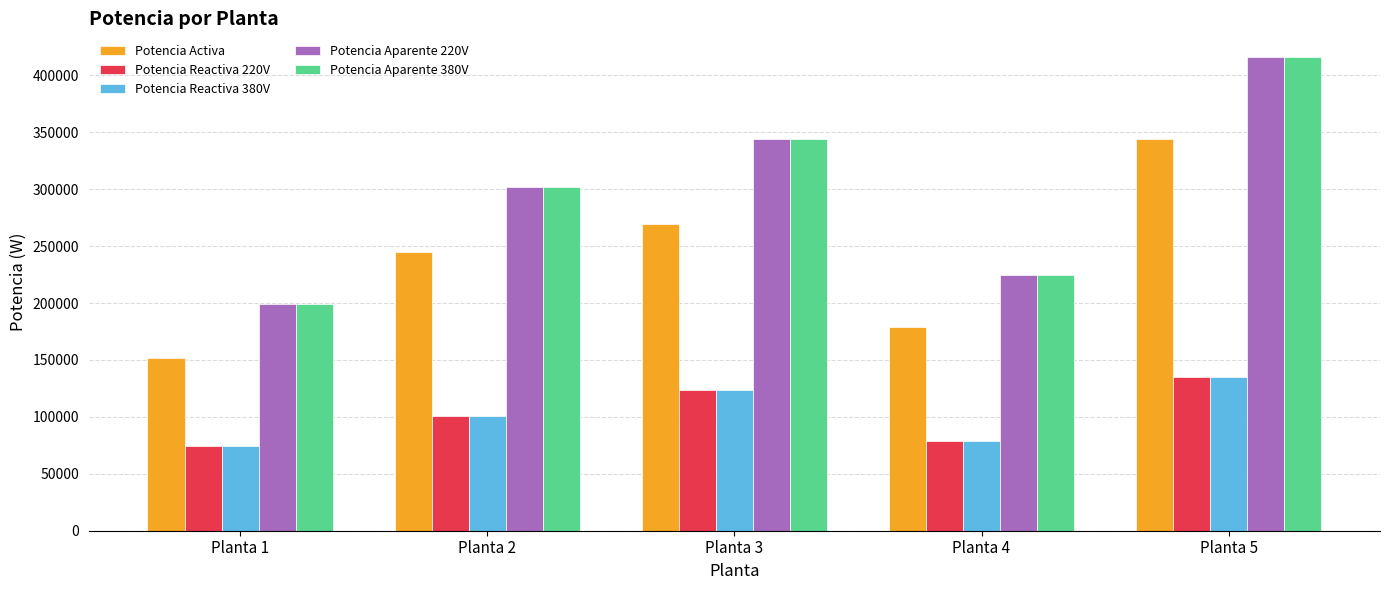

Is the value of Potencia Reactiva 380V at Planta 5 greater than the value of Potencia Activa at Planta 2?

No